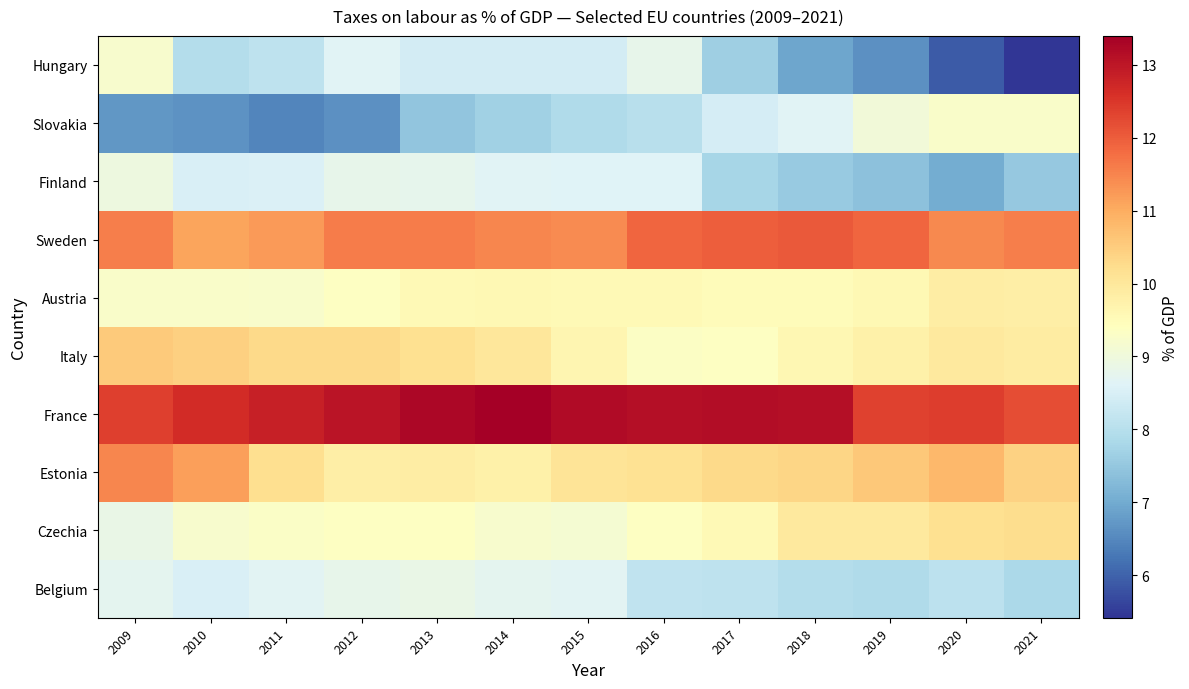

Reading left to right, transcribe all the data shown in this chart.

Belgium: 2009=8.8	2010=8.5	2011=8.7	2012=8.8	2013=8.9	2014=8.7	2015=8.7	2016=8.2	2017=8.1	2018=7.9	2019=7.9	2020=8.1	2021=7.8
Czechia: 2009=8.9	2010=9.2	2011=9.3	2012=9.4	2013=9.4	2014=9.2	2015=9.1	2016=9.4	2017=9.6	2018=9.9	2019=10.0	2020=10.2	2021=10.2
Estonia: 2009=11.5	2010=11.2	2011=10.2	2012=9.8	2013=9.9	2014=9.8	2015=10.1	2016=10.1	2017=10.3	2018=10.4	2019=10.6	2020=10.8	2021=10.4
France: 2009=12.4	2010=12.6	2011=12.9	2012=13.0	2013=13.3	2014=13.4	2015=13.2	2016=13.1	2017=13.1	2018=13.1	2019=12.3	2020=12.4	2021=12.2
Italy: 2009=10.5	2010=10.4	2011=10.3	2012=10.3	2013=10.2	2014=10.0	2015=9.7	2016=9.3	2017=9.4	2018=9.6	2019=9.8	2020=10.0	2021=9.9
Austria: 2009=9.3	2010=9.3	2011=9.2	2012=9.4	2013=9.6	2014=9.6	2015=9.5	2016=9.6	2017=9.5	2018=9.5	2019=9.6	2020=9.9	2021=9.8
Sweden: 2009=11.6	2010=11.1	2011=11.2	2012=11.6	2013=11.6	2014=11.5	2015=11.4	2016=11.9	2017=12.0	2018=12.0	2019=11.9	2020=11.5	2021=11.6
Finland: 2009=8.9	2010=8.5	2011=8.6	2012=8.8	2013=8.8	2014=8.6	2015=8.6	2016=8.6	2017=7.8	2018=7.6	2019=7.4	2020=7.0	2021=7.5
Slovakia: 2009=6.7	2010=6.7	2011=6.5	2012=6.6	2013=7.5	2014=7.7	2015=7.9	2016=8.0	2017=8.5	2018=8.7	2019=9.0	2020=9.3	2021=9.3
Hungary: 2009=9.2	2010=8.0	2011=8.1	2012=8.6	2013=8.4	2014=8.4	2015=8.4	2016=8.8	2017=7.6	2018=6.9	2019=6.6	2020=5.9	2021=5.4